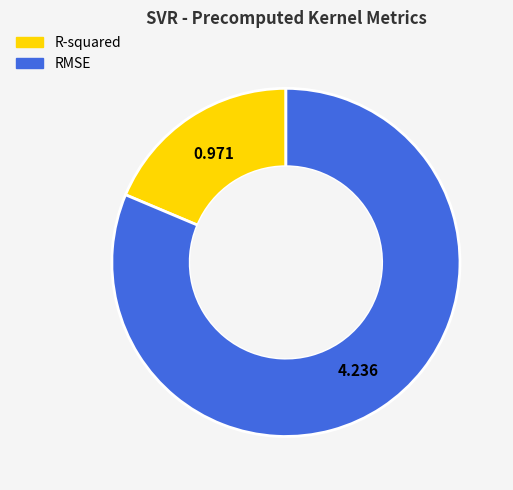

Which category has the biggest portion of the pie?

RMSE